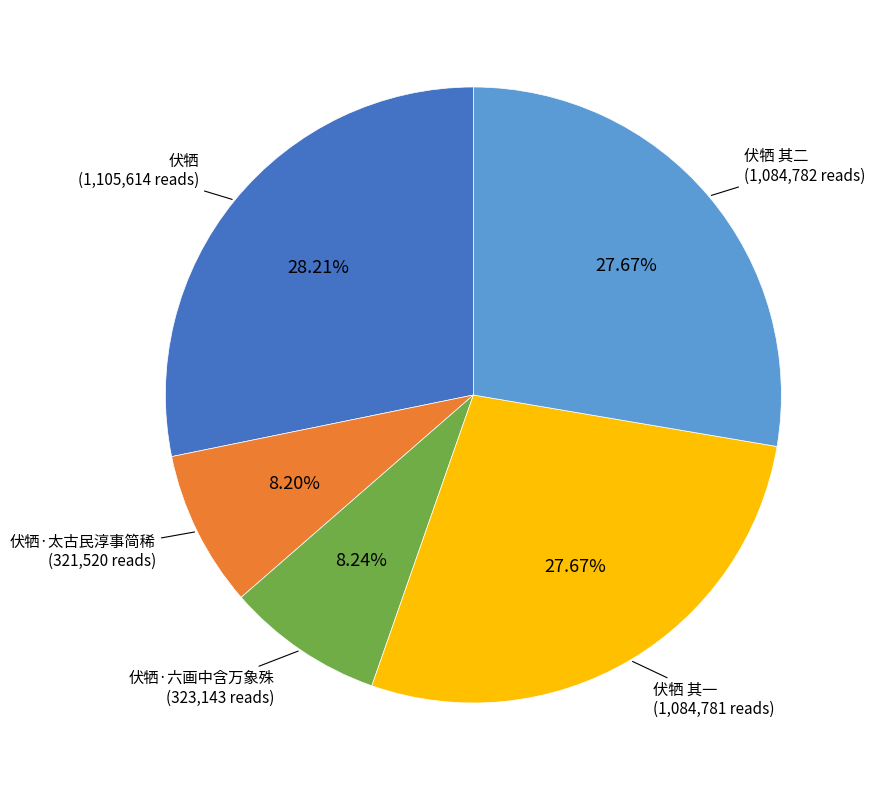

How many slices are in this pie chart?

5